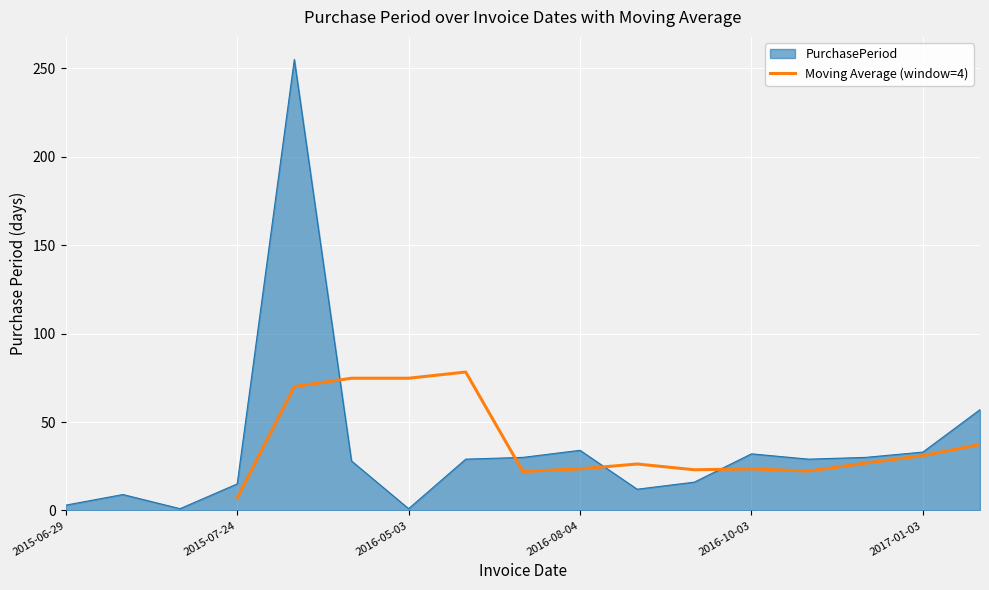

At which label does Moving Average (window=4) reach its minimum?

2015-07-24